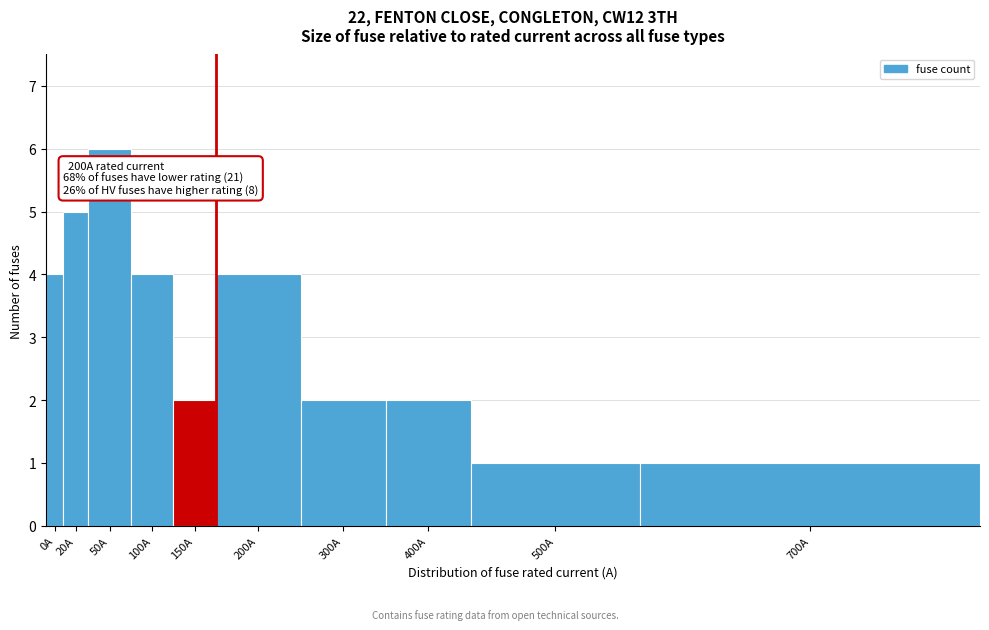

Reading left to right, transcribe all the data shown in this chart.

4	5	6	4	2	4	2	2	1	1